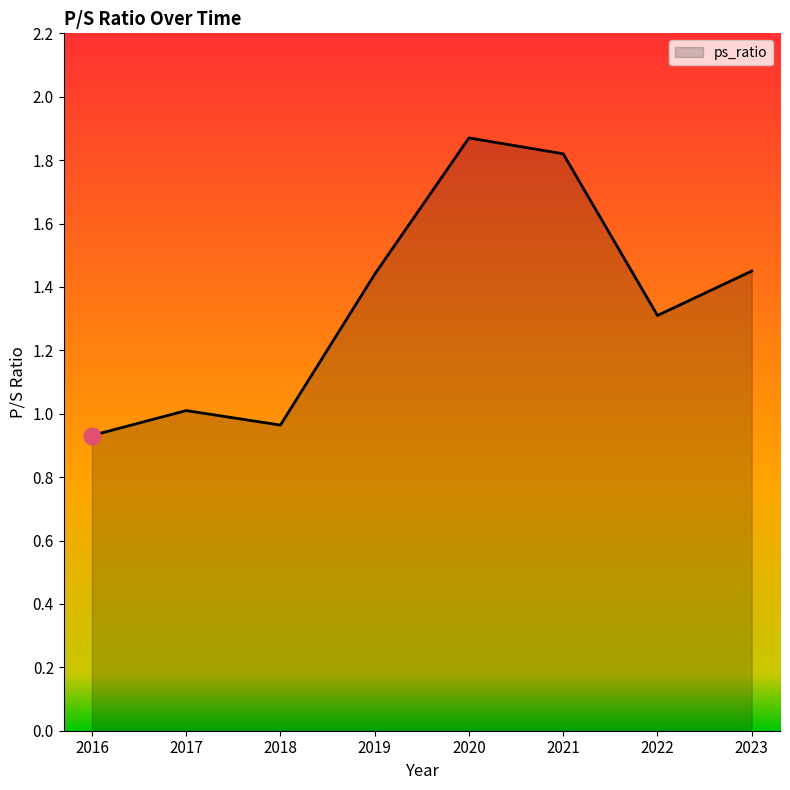

What is the sum of all values?

10.8